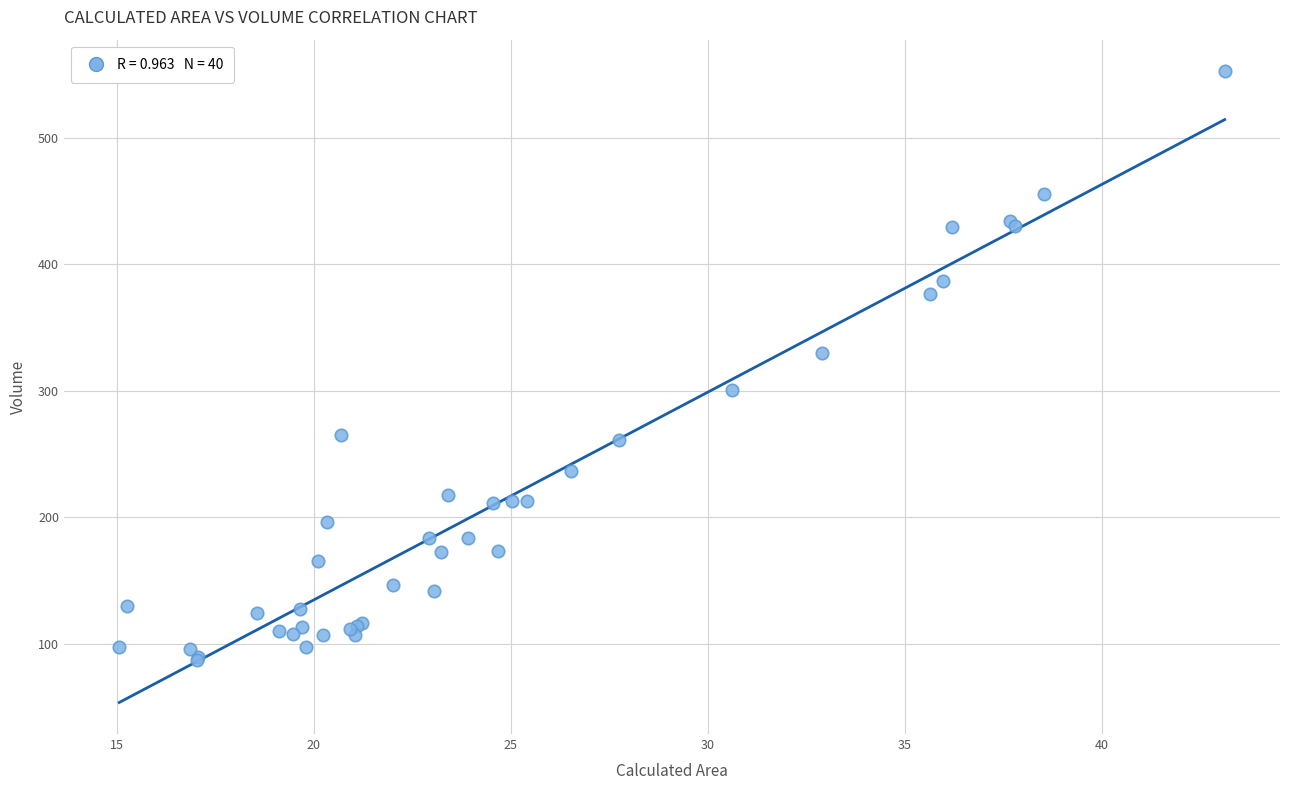

What Y value in the scatter plot is closest to 319?

330.1